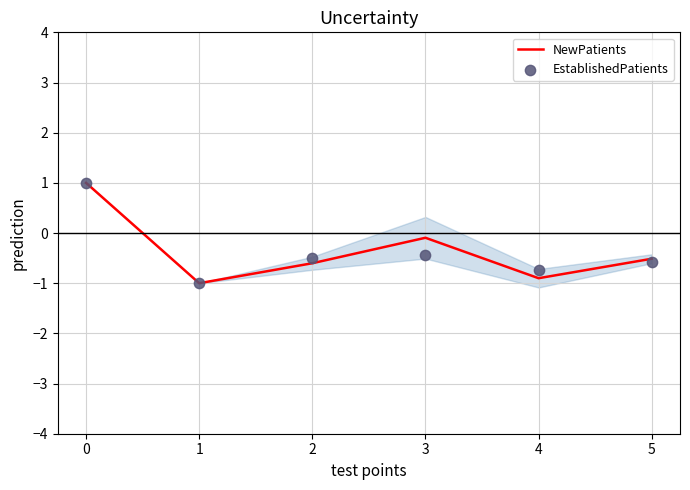

Which series contains the lowest Y value?

NewPatients